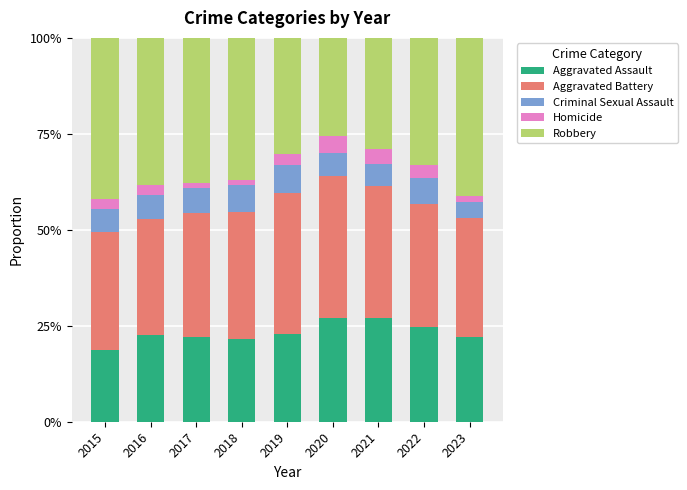

Count the number of data series in this chart.

5